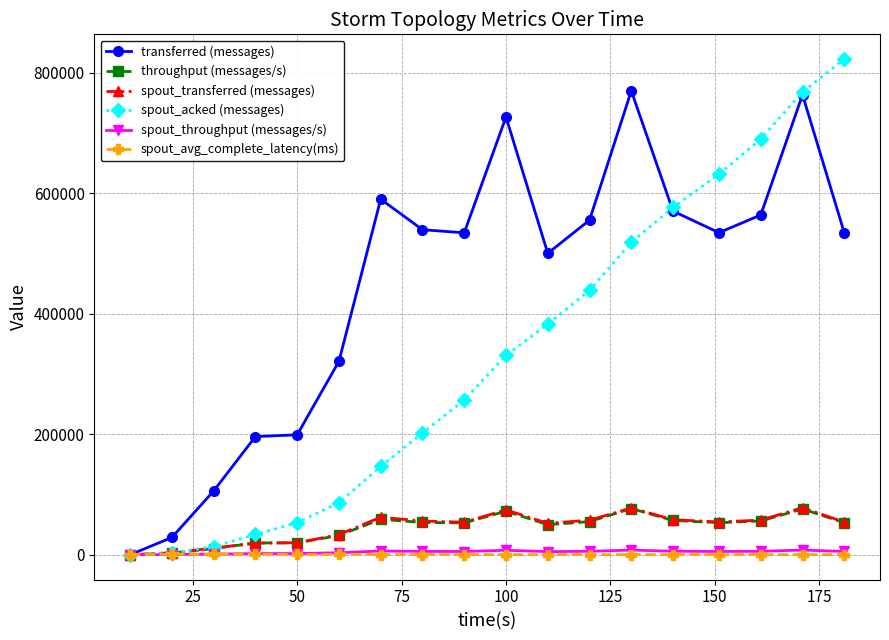

What is the value of the transferred (messages) point at the 13th from the left?

769960.0